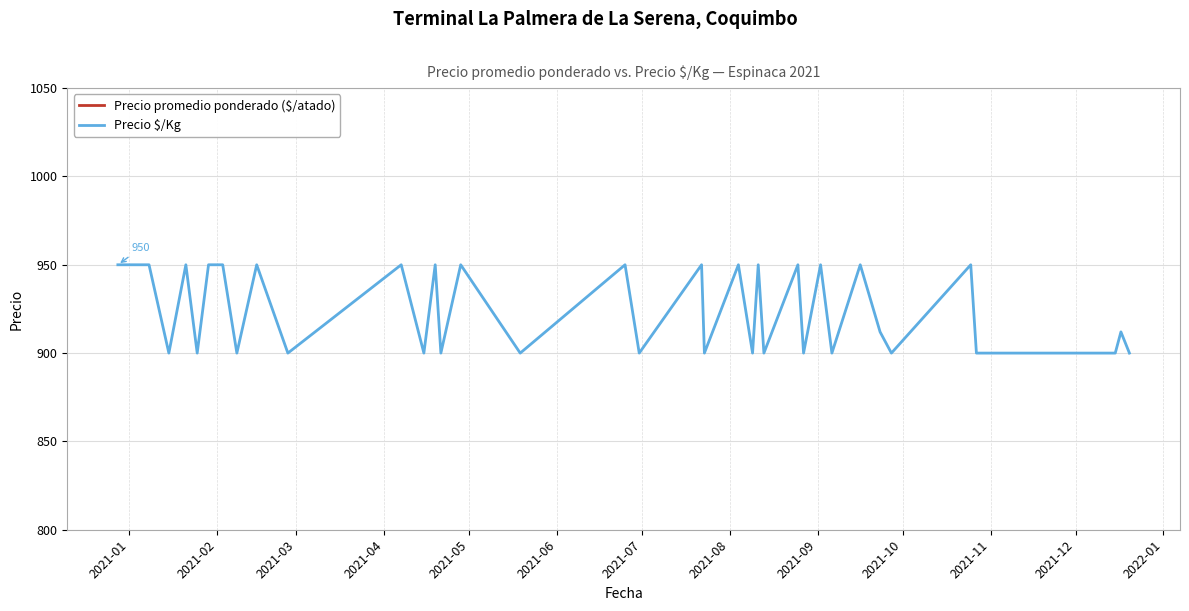

What is the spread (max minus min) of values at 2021-05?

450